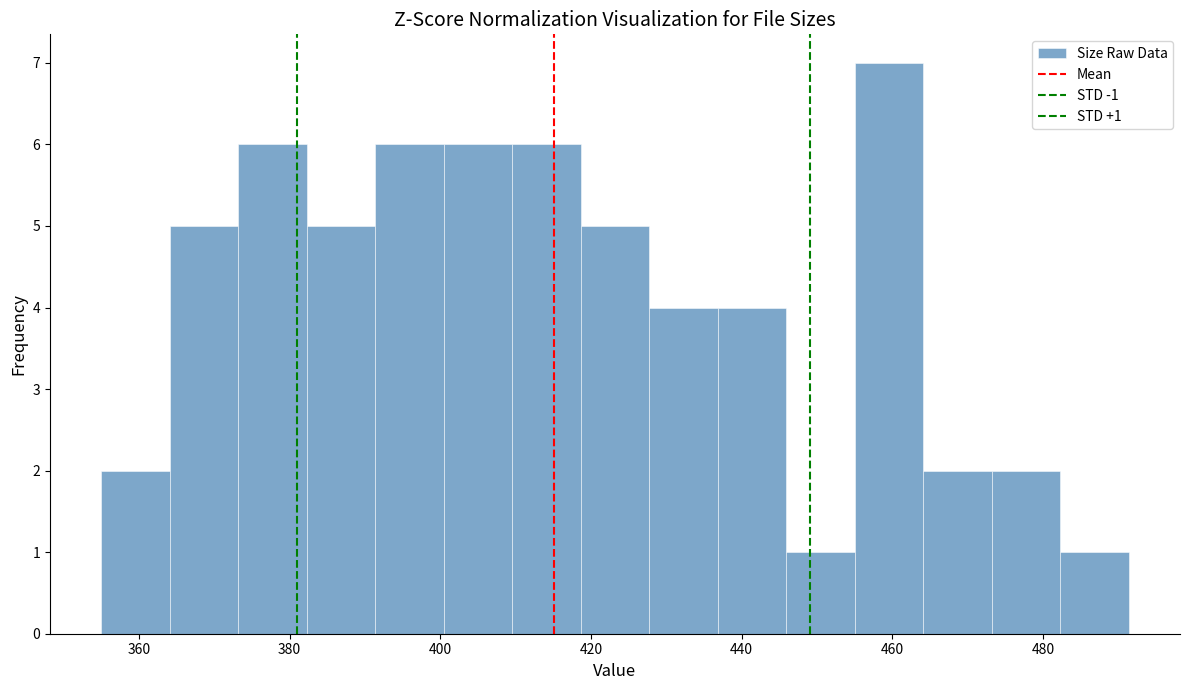

Which range on the x-axis has the tallest bar?

456 to 464